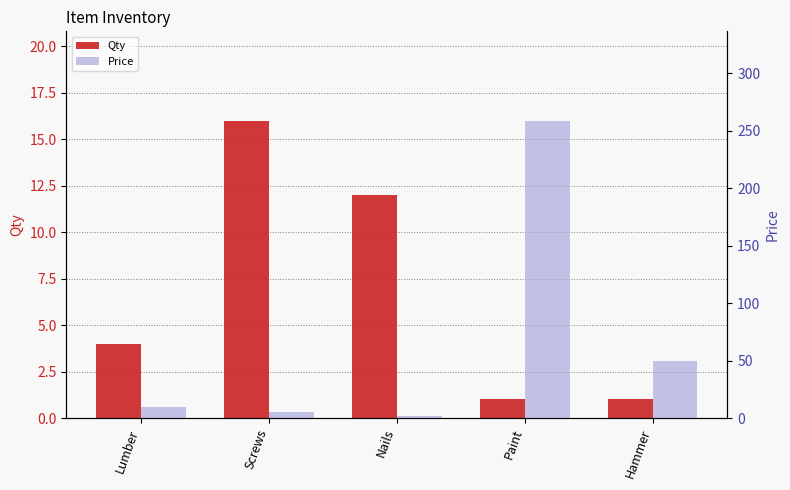

Between Screws and Paint, which is larger?

Screws